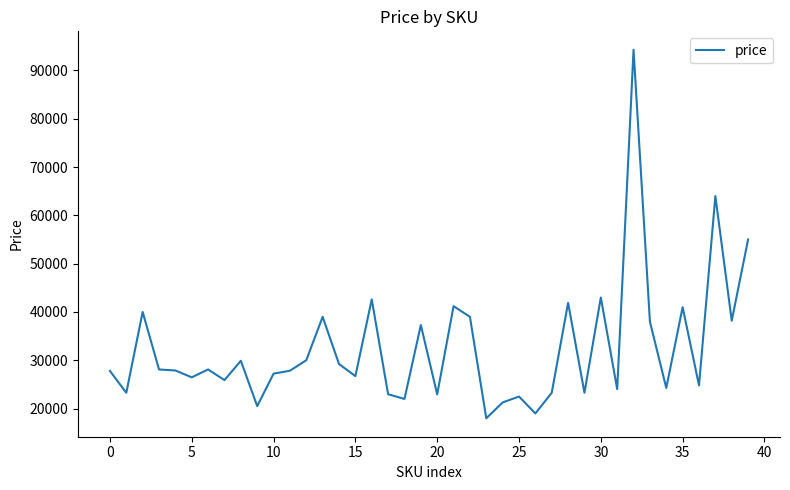

What is the sum of all values?

1301834